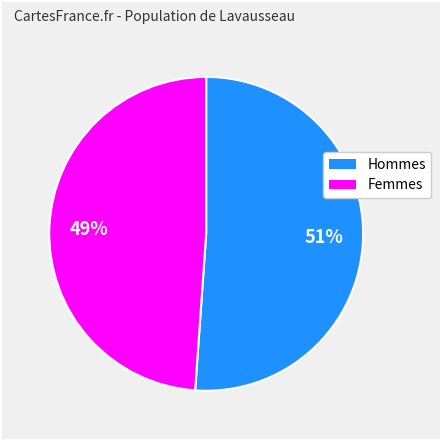

Is there a majority slice in this chart?

Yes